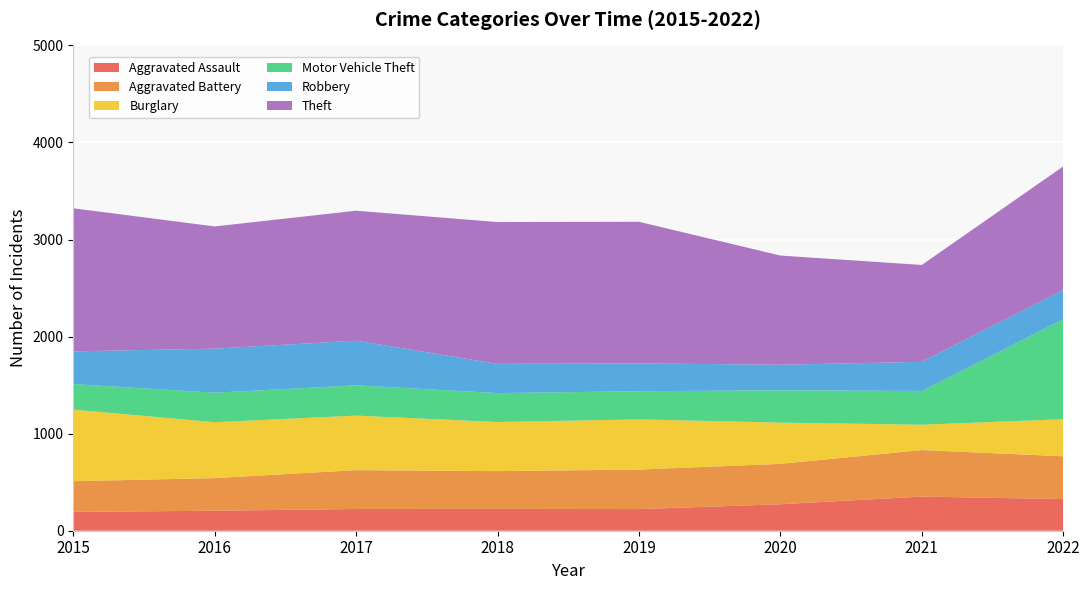

Reading left to right, list all the values displayed in this chart.

Aggravated Assault: 194	206	224	225	223	273	352	326
Aggravated Battery: 316	336	400	389	407	416	479	441
Burglary: 738	576	562	506	517	425	261	382
Motor Vehicle Theft: 263	304	312	298	290	333	348	1028
Robbery: 337	454	460	301	287	263	300	304
Theft: 1474	1259	1339	1461	1459	1125	998	1272